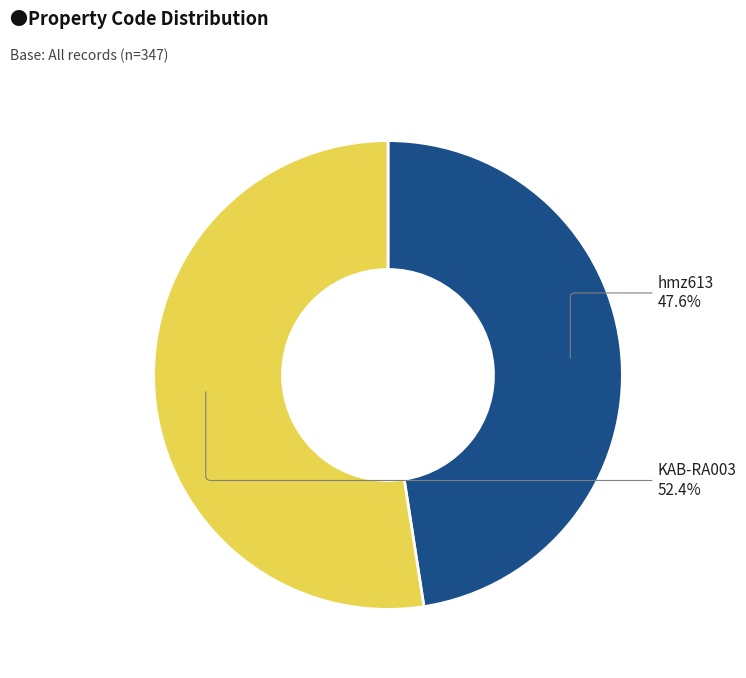

Does any single category account for the majority?

Yes